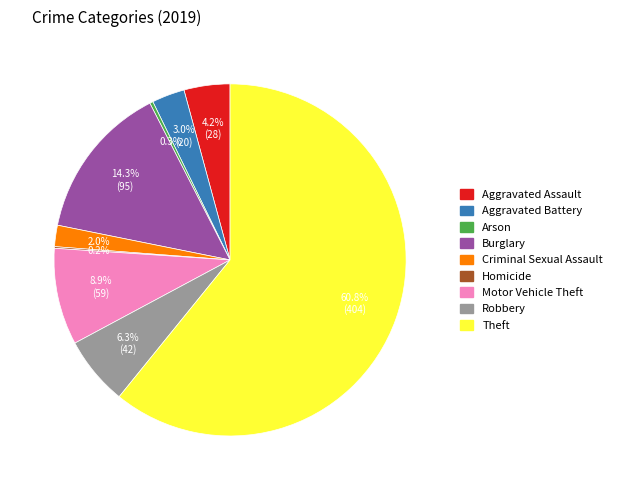

To the nearest percent, what percentage of the pie is Motor Vehicle Theft?

9%